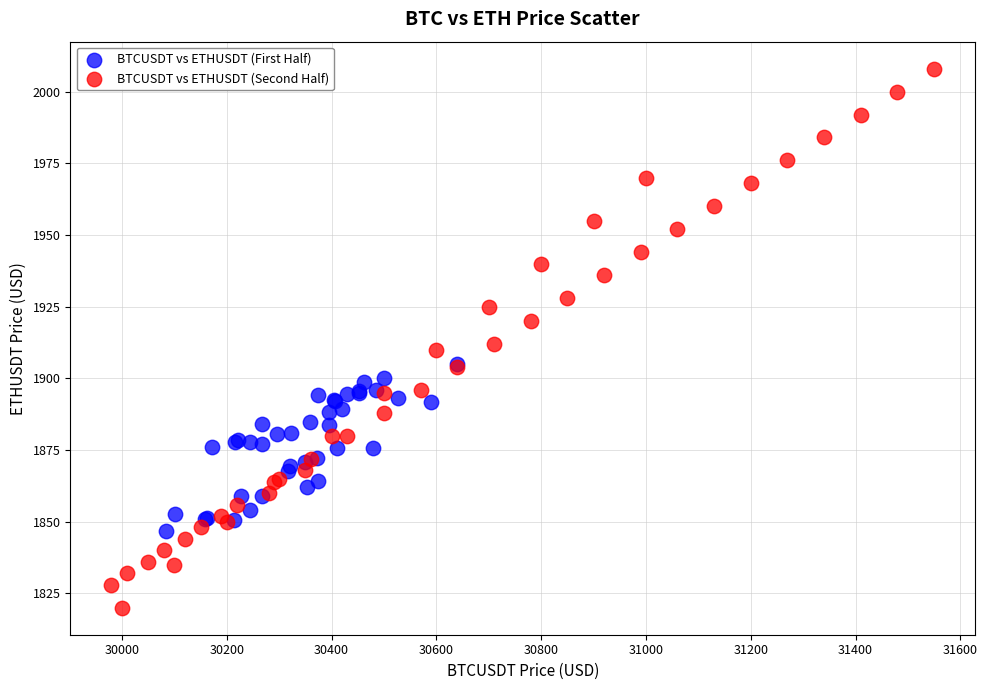

Which series has the largest Y range (max minus min)?

BTCUSDT vs ETHUSDT (Second Half)